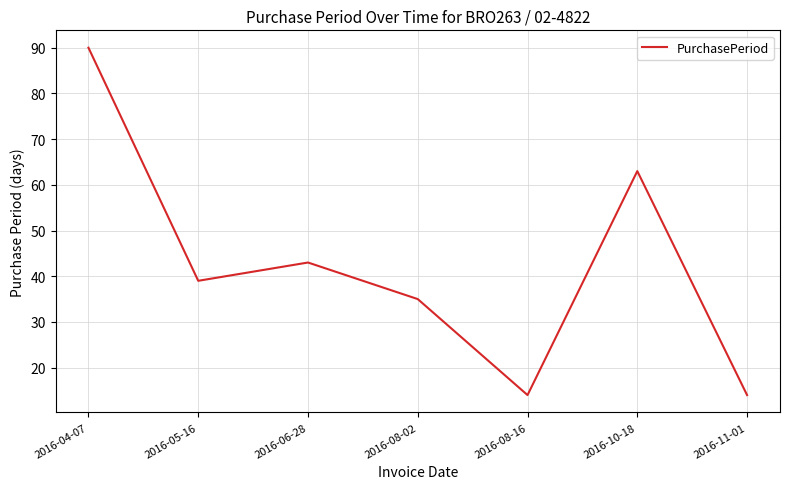

What is the change in value from 2016-06-28 to 2016-11-01?

-29